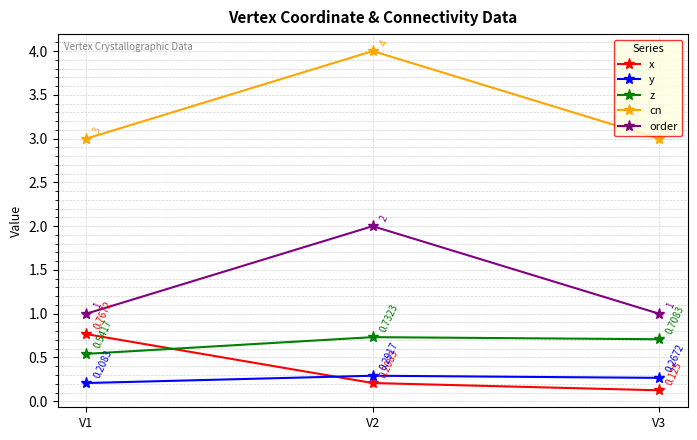

How many data points in cn are above 3?

1